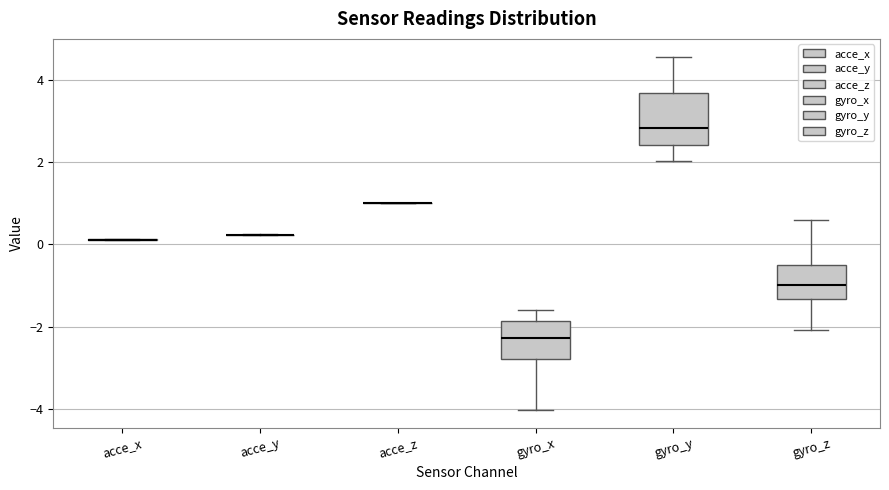

Comparing the boxes themselves (not the whiskers), which one is the tallest?

gyro_y